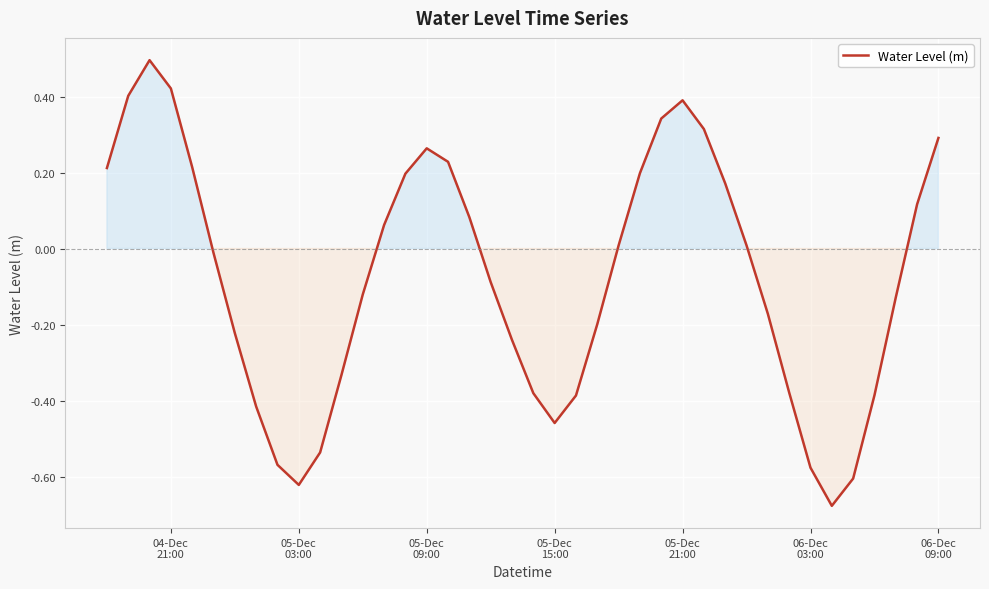

What is the difference between the maximum and minimum values?

1.2